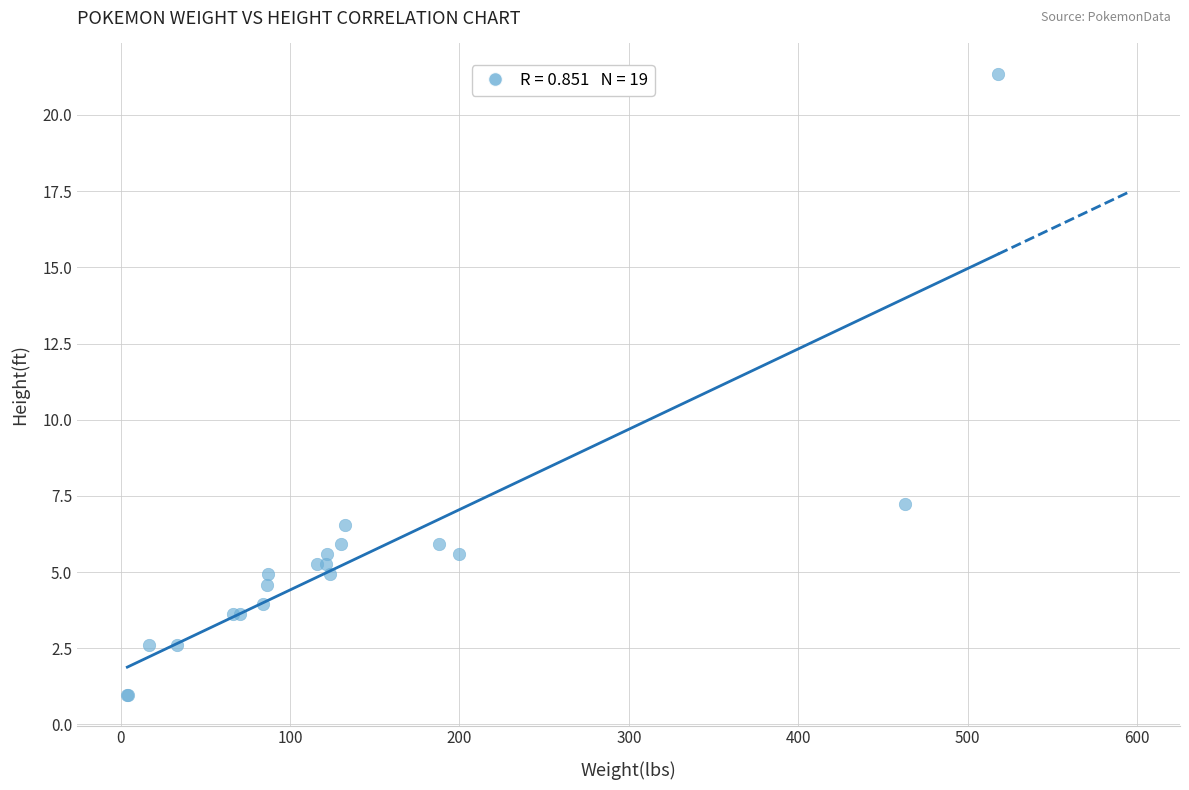

What Y value in the scatter plot is closest to 11?

7.2